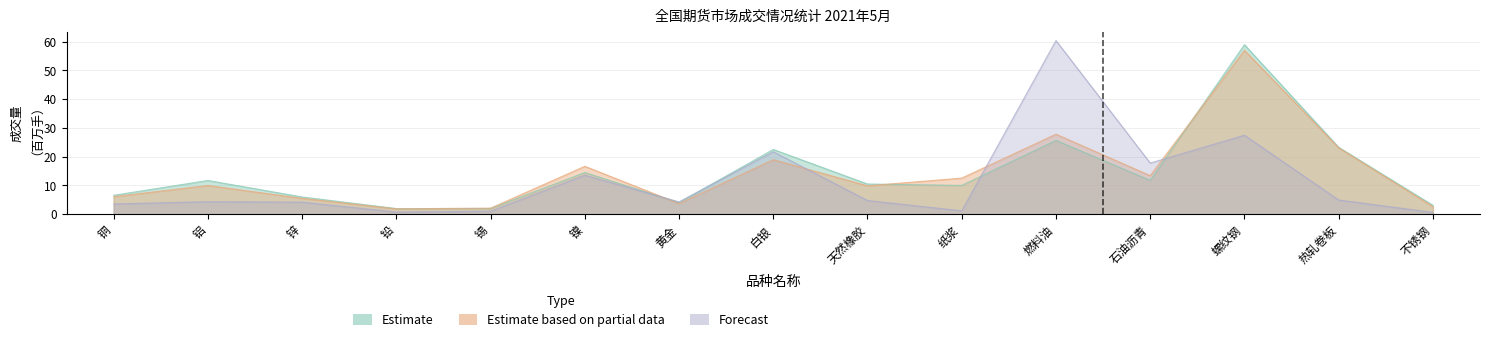

Which series has the largest range (max minus min)?

Forecast